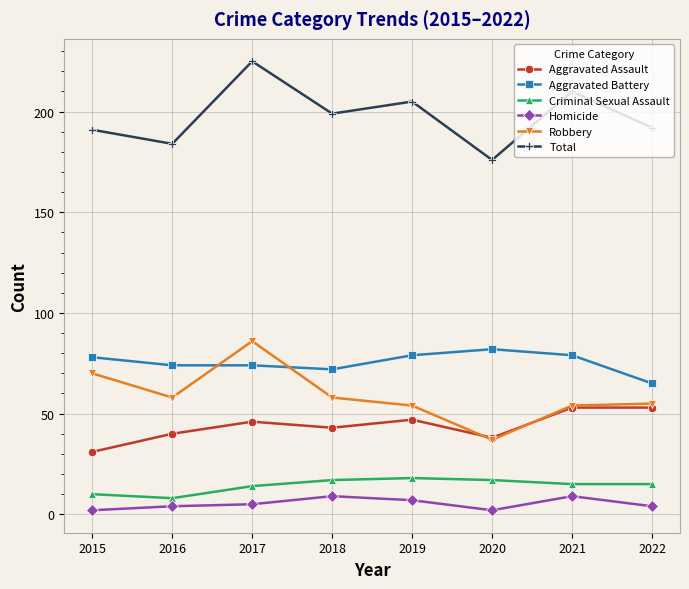

What is the value of the Robbery point at the 7th from the left?

54